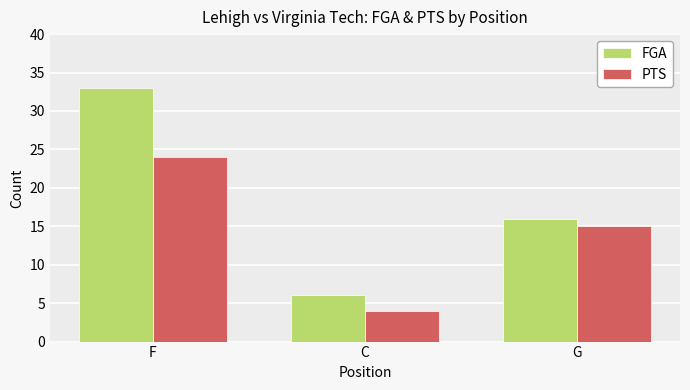

What are all the series names shown in the legend?

FGA, PTS